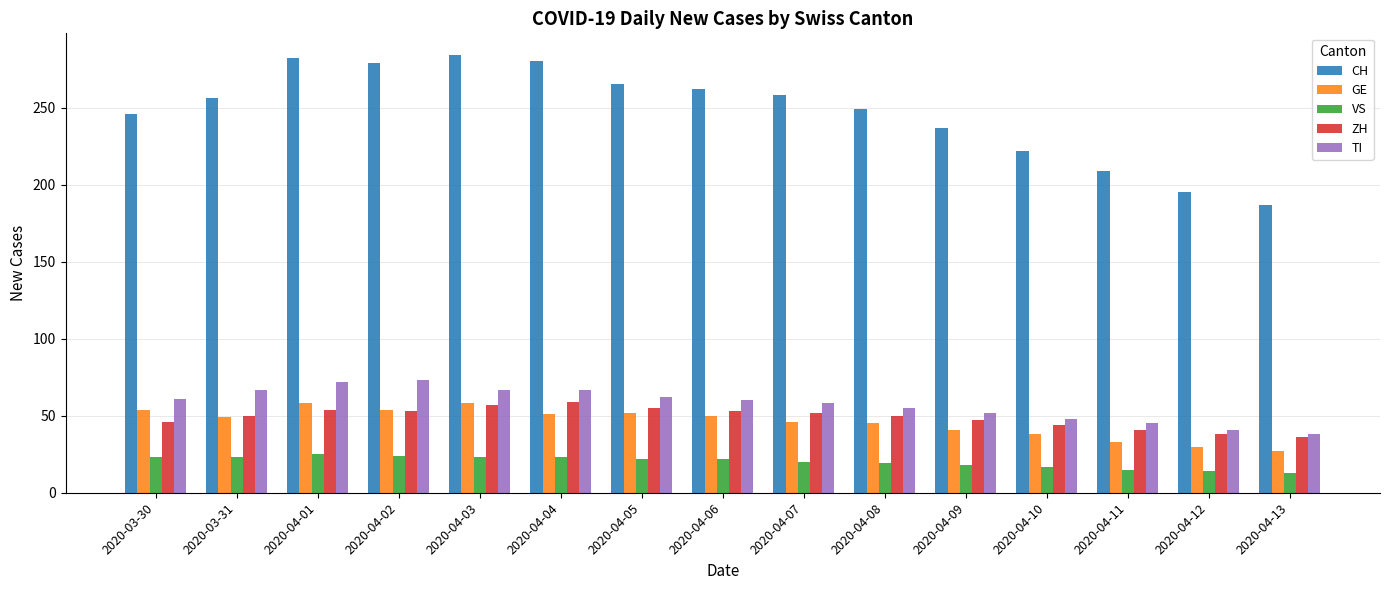

Is the value of ZH at 2020-04-04 greater than the value of VS at 2020-04-13?

Yes